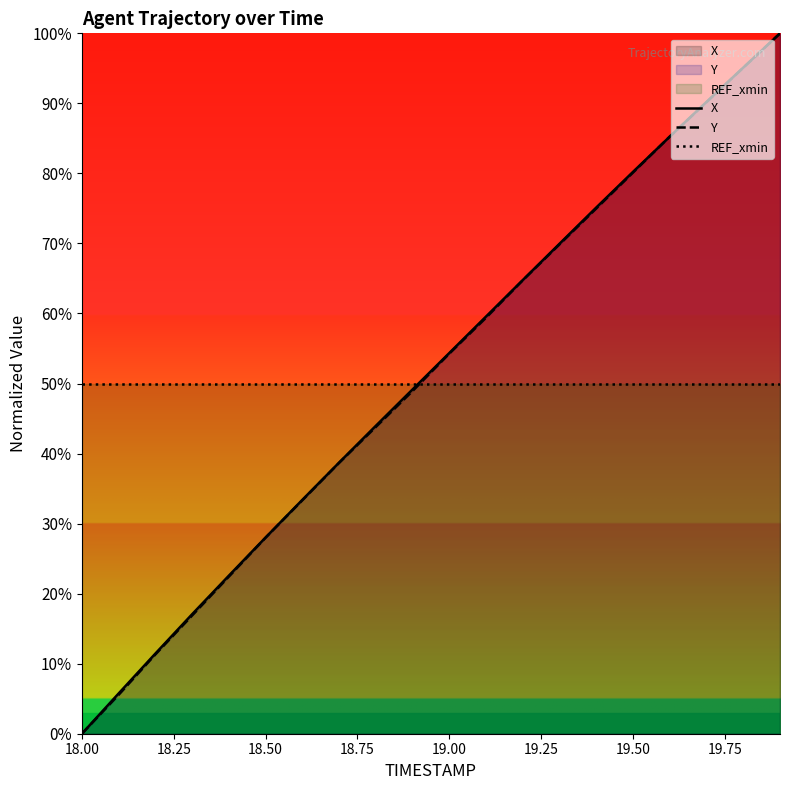

Which category has the lowest value across all series?

18.00